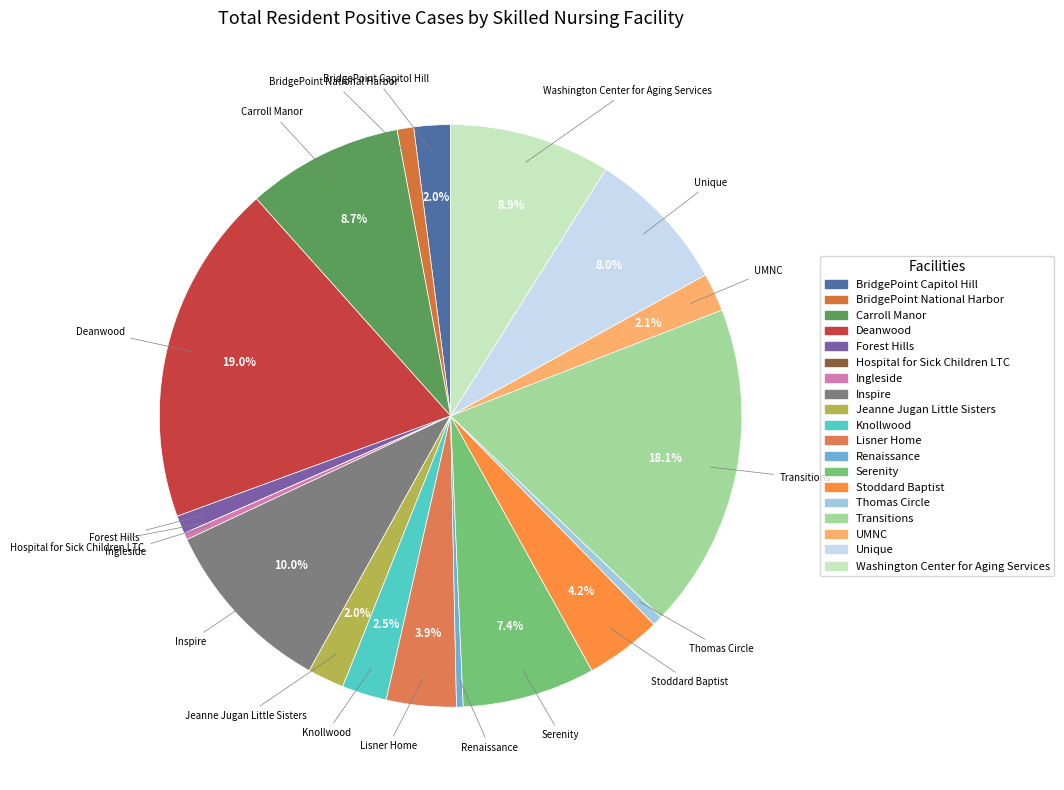

To the nearest percent, what is the difference between the Unique and Inspire slice percentages?

2%